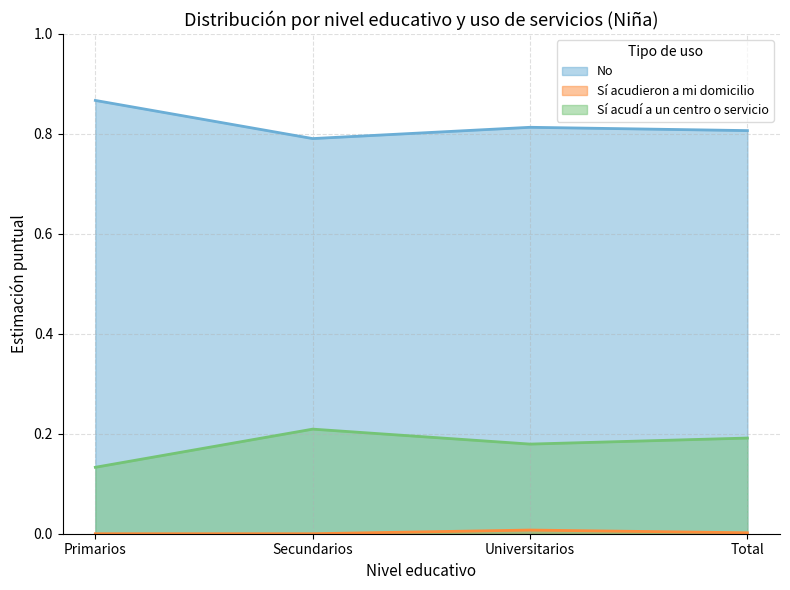

Which series has the largest total across all categories?

No